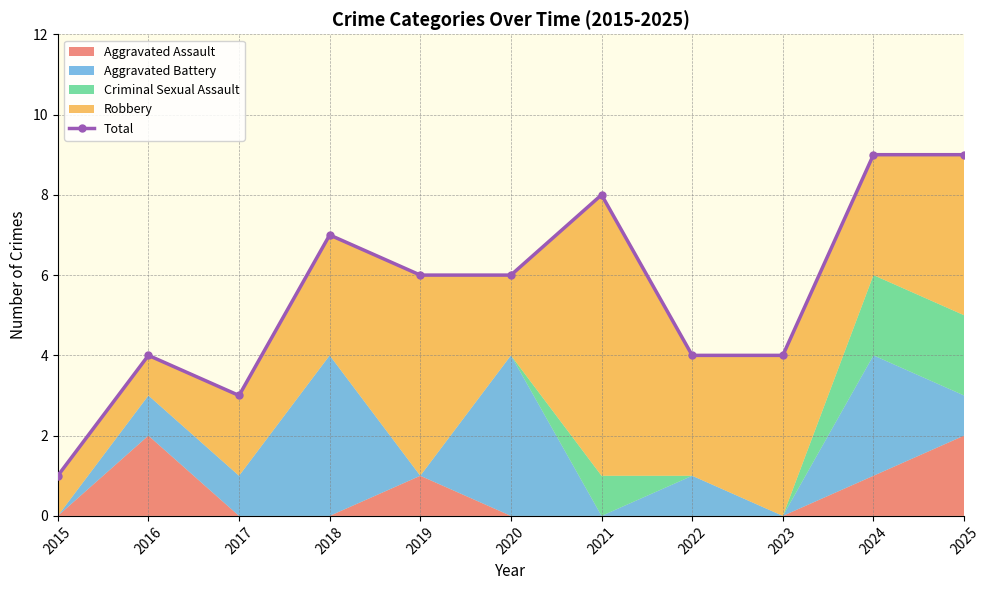

True or false: the data shows 6 at 2023.

False